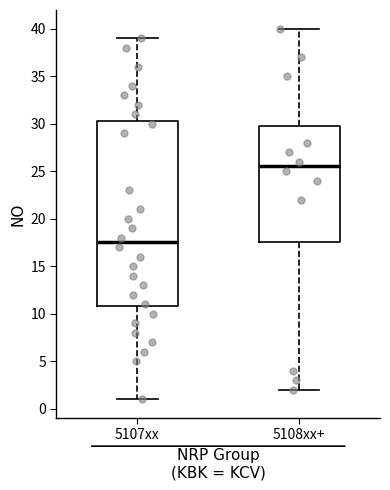

Which box has the lowest median line?

5107xx